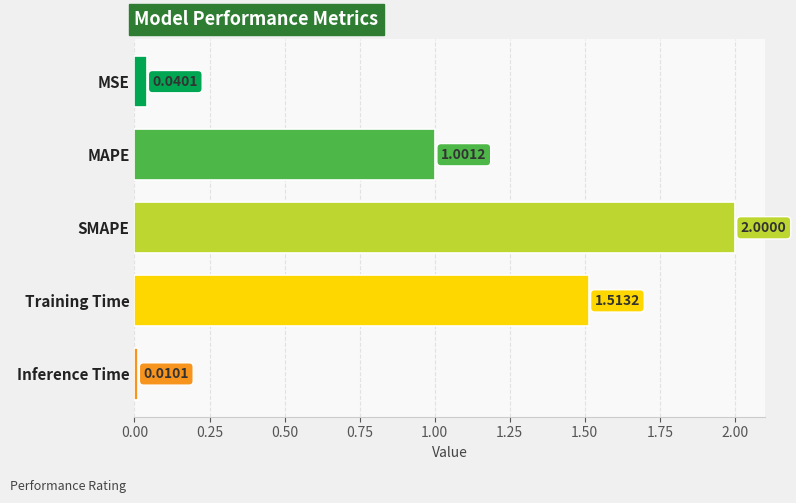

What is the sum of all values?

4.6